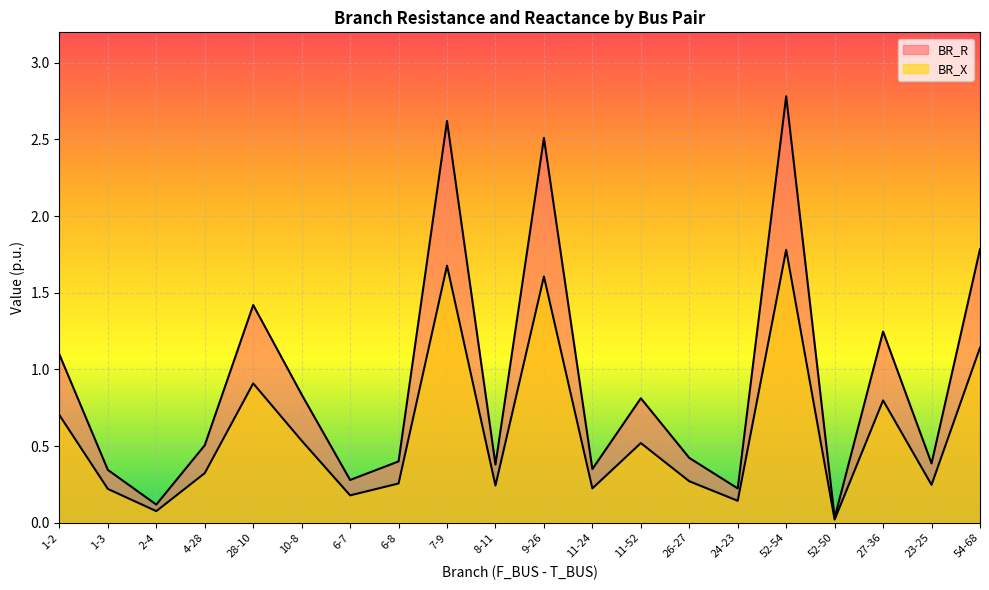

Where is the first local minimum for BR_R?

2-4